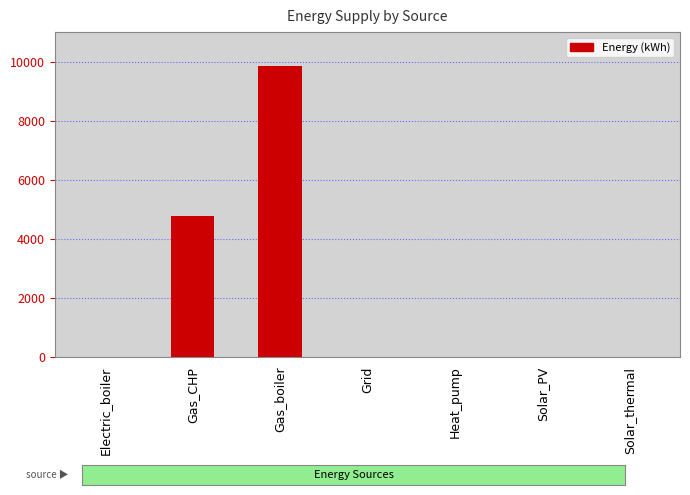

At which label is the value closest to 4923?

Gas_CHP